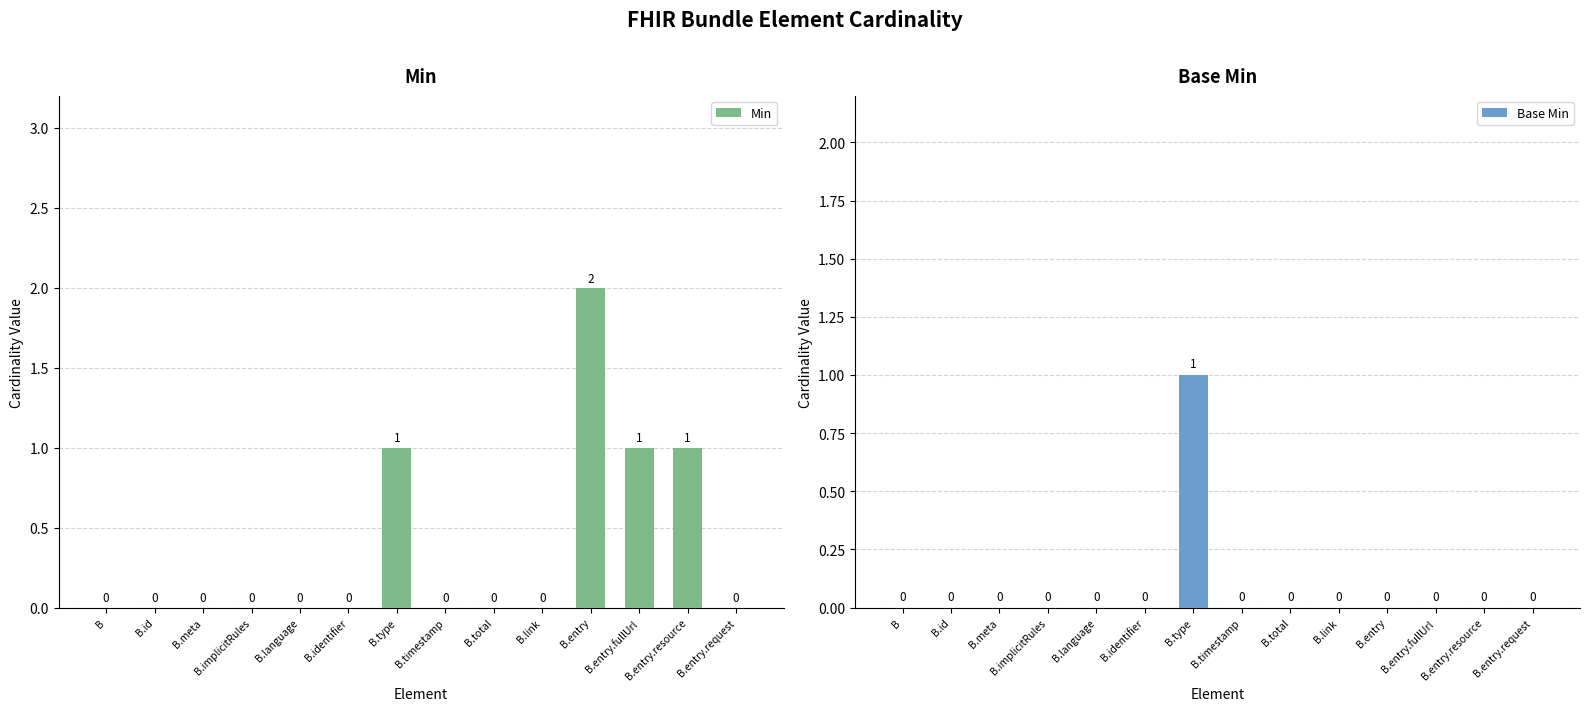

What position from the right is B.timestamp?

7